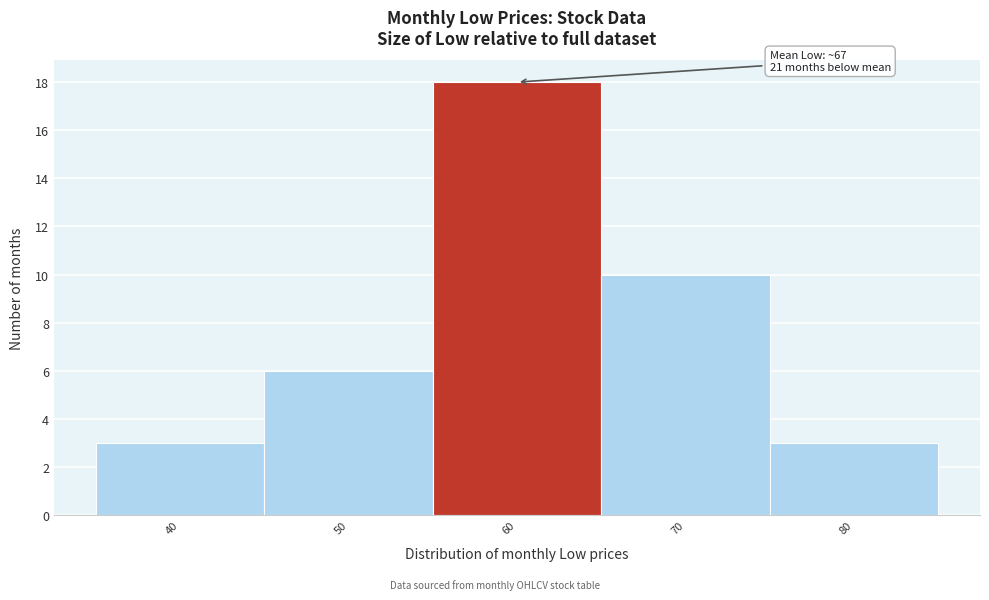

Reading left to right, extract all data points from this chart.

40=3	50=6	60=18	70=10	80=3